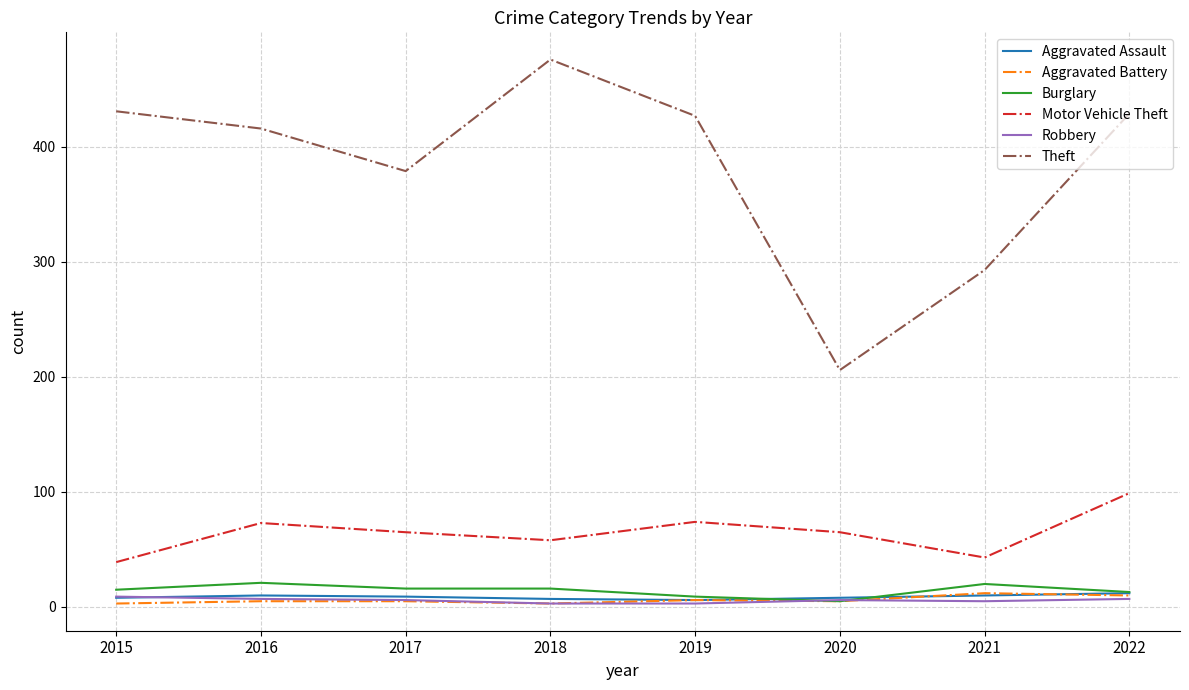

What is the difference between the Motor Vehicle Theft values at 2015 and 2019?

35